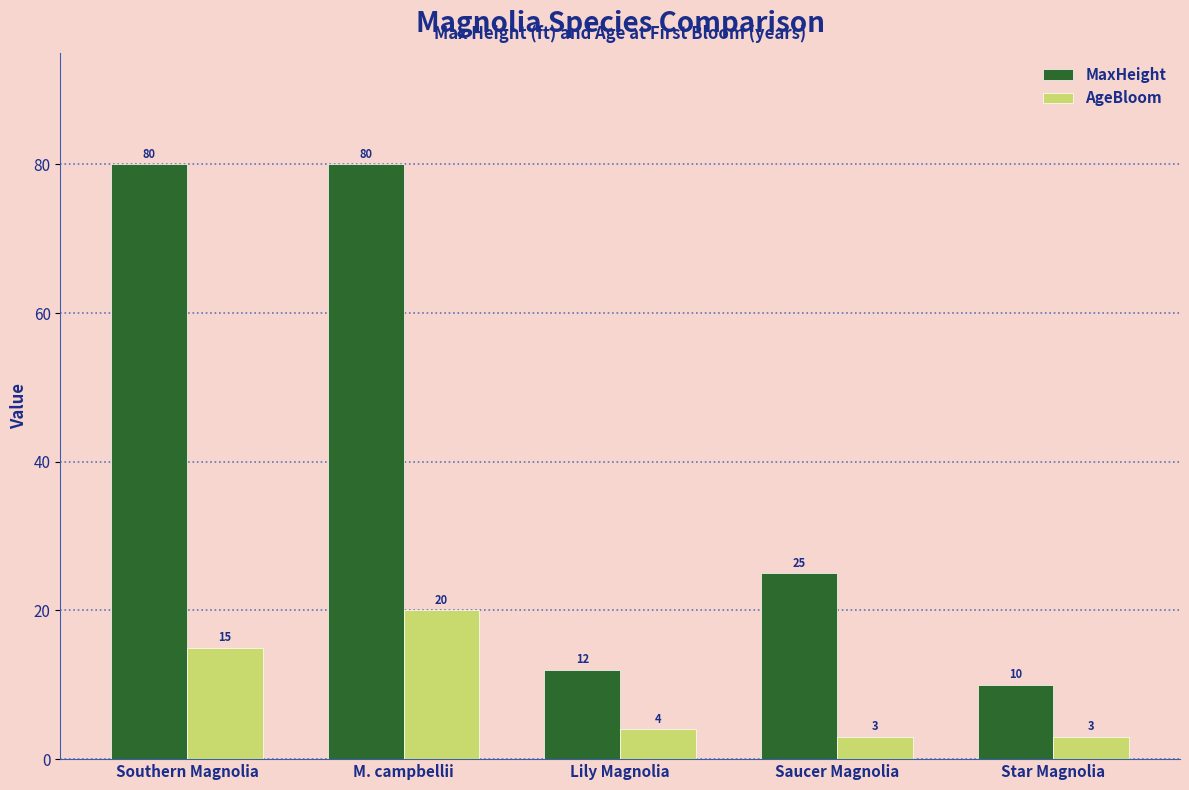

Reading right to left, what are all the values shown in this chart?

MaxHeight: Star Magnolia=10	Saucer Magnolia=25	Lily Magnolia=12	M. campbellii=80	Southern Magnolia=80
AgeBloom: Star Magnolia=3	Saucer Magnolia=3	Lily Magnolia=4	M. campbellii=20	Southern Magnolia=15